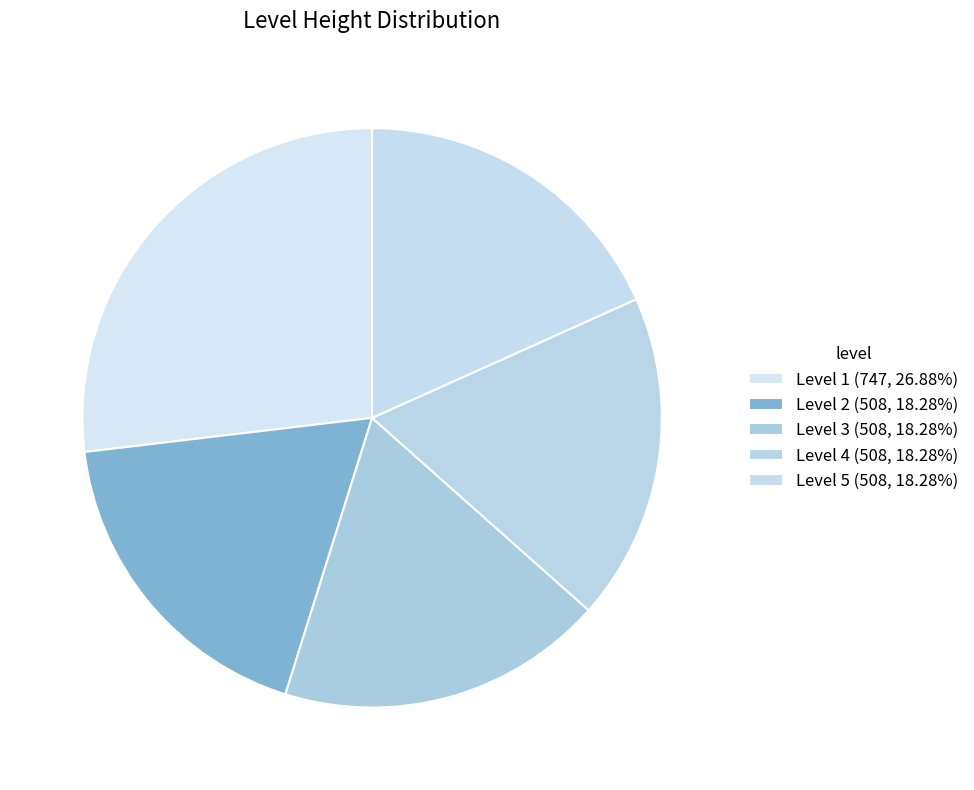

To the nearest percent, what is the difference between the largest and smallest slice percentages?

9%